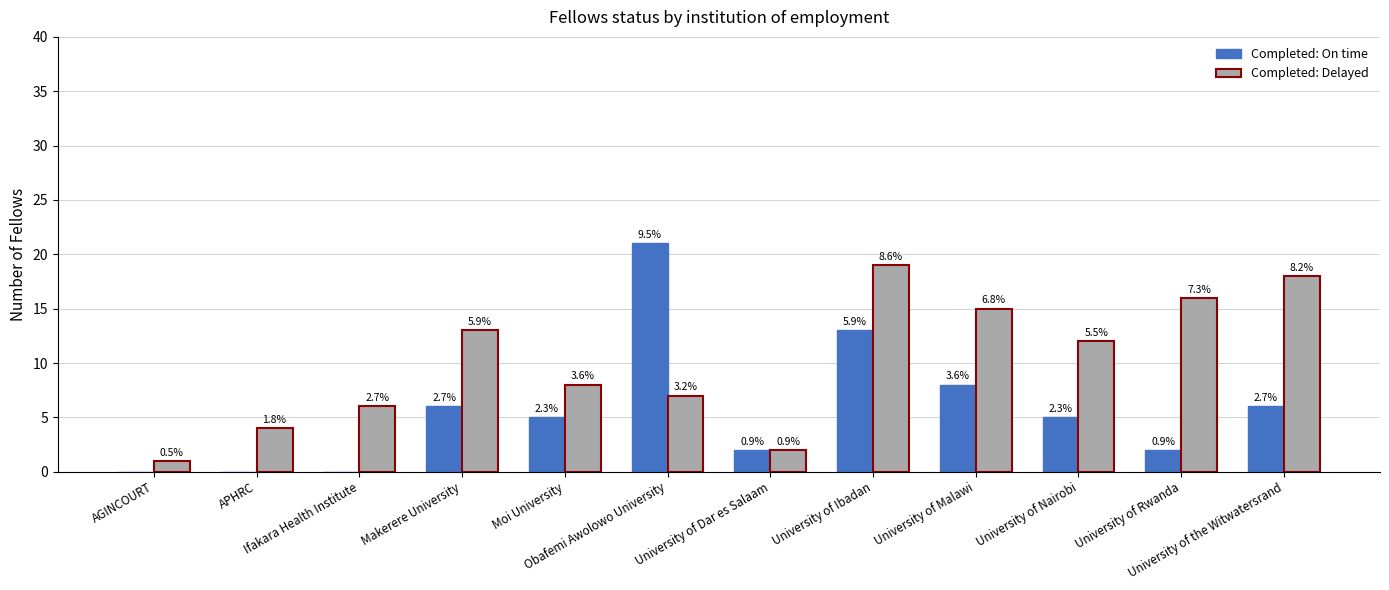

Reading left to right, what are all the values shown in this chart?

Completed: On time: AGINCOURT=0	APHRC=0	Ifakara Health Institute=0	Makerere University=6	Moi University=5	Obafemi Awolowo University=21	University of Dar es Salaam=2	University of Ibadan=13	University of Malawi=8	University of Nairobi=5	University of Rwanda=2	University of the Witwatersrand=6
Completed: Delayed: AGINCOURT=1	APHRC=4	Ifakara Health Institute=6	Makerere University=13	Moi University=8	Obafemi Awolowo University=7	University of Dar es Salaam=2	University of Ibadan=19	University of Malawi=15	University of Nairobi=12	University of Rwanda=16	University of the Witwatersrand=18